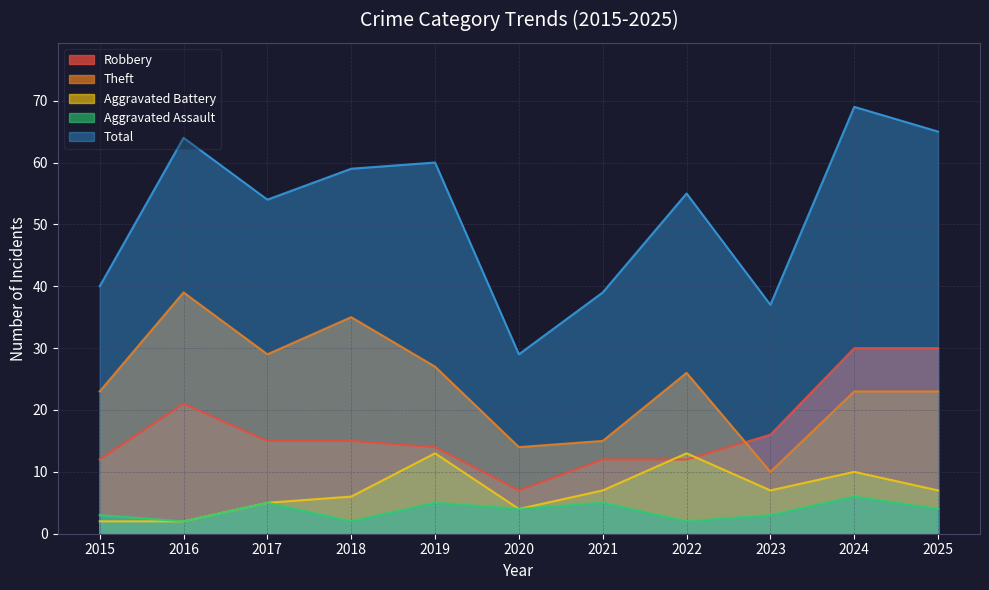

At which label does Aggravated Battery first exceed 7?

2019